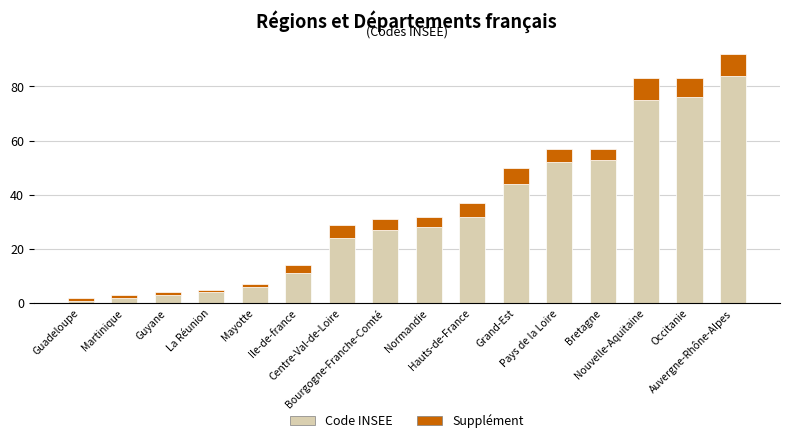

What is the sum of all Code INSEE values?

522